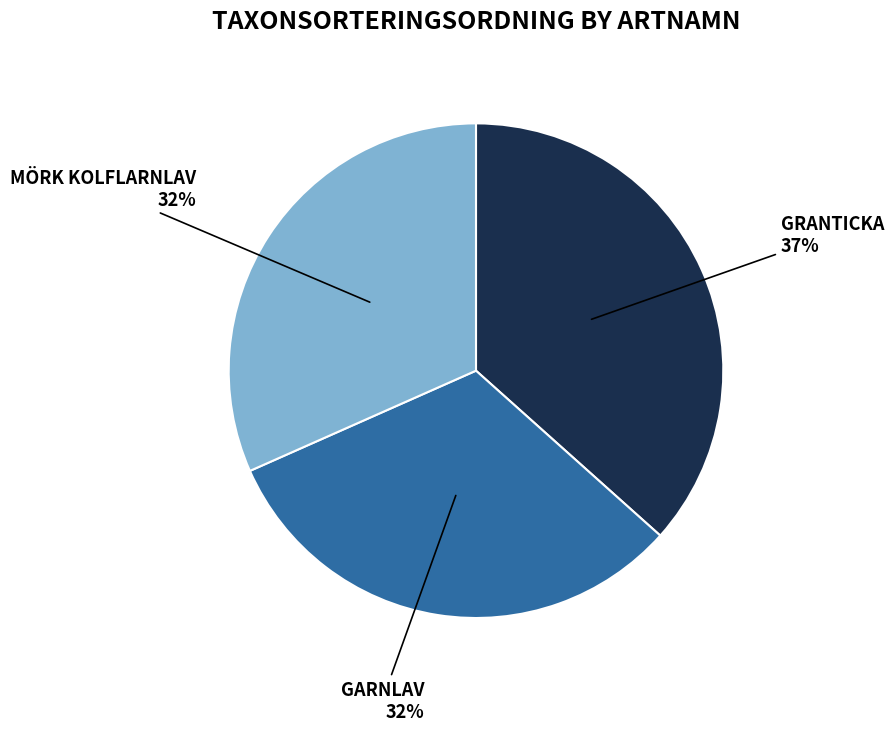

Does any single category account for the majority?

No